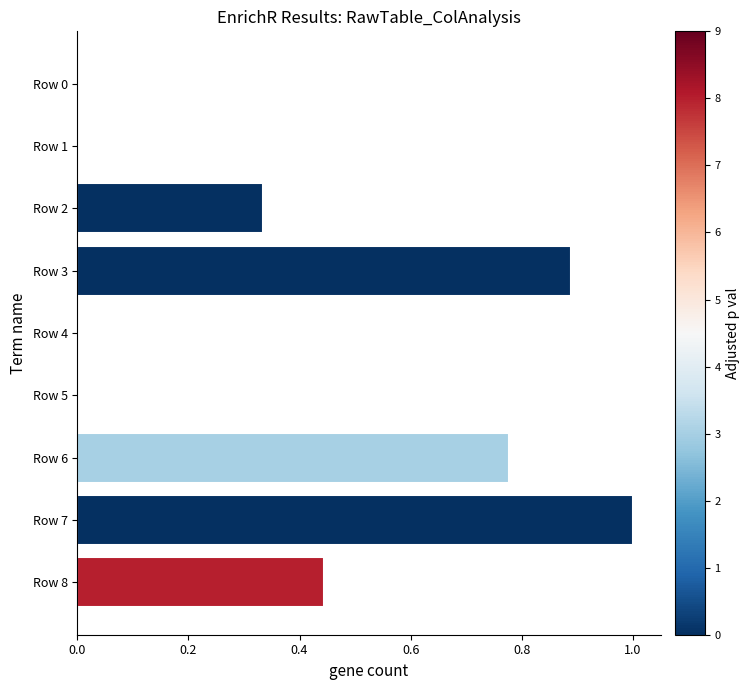

The chart shows a value of 1.6 at Row 7. True or false?

False